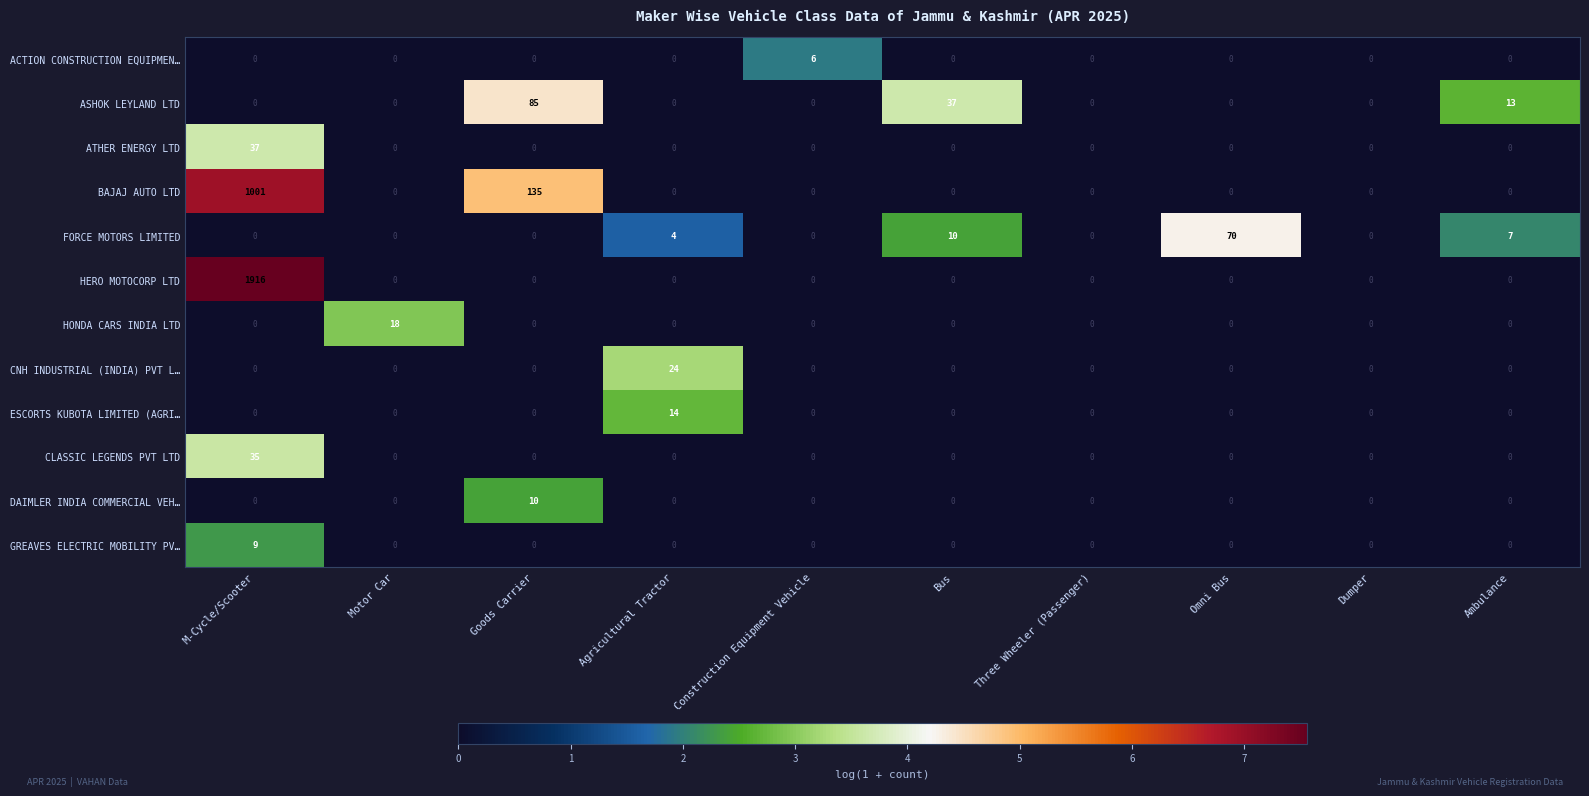

True or false: ESCORTS KUBOTA LIMITED (AGRI… has a value of 0 at Bus.

True